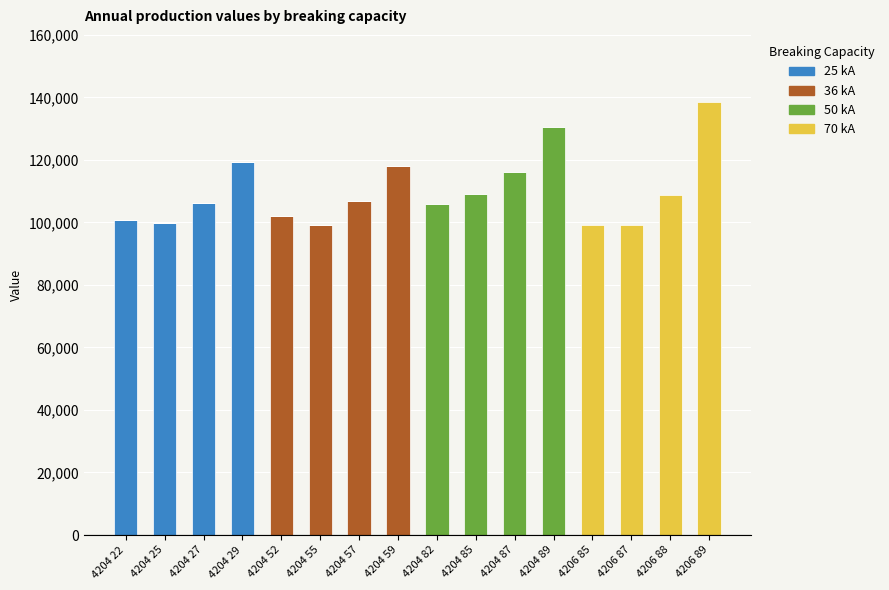

Which category has the highest value in the 25 kA series?

4204 29